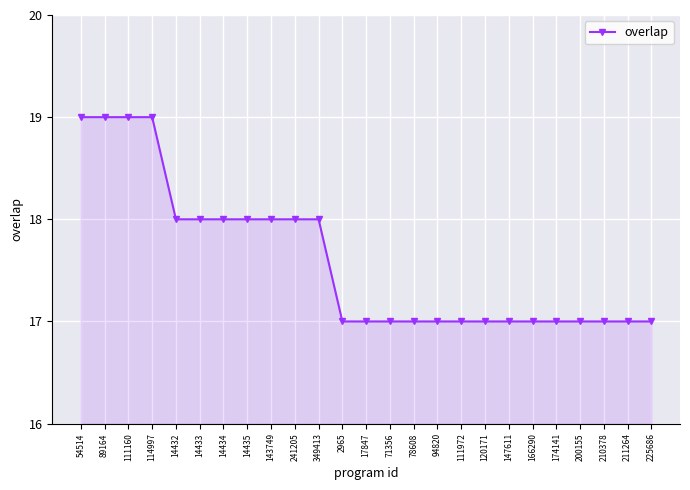

Which has a higher value, 349413 or 120171?

349413